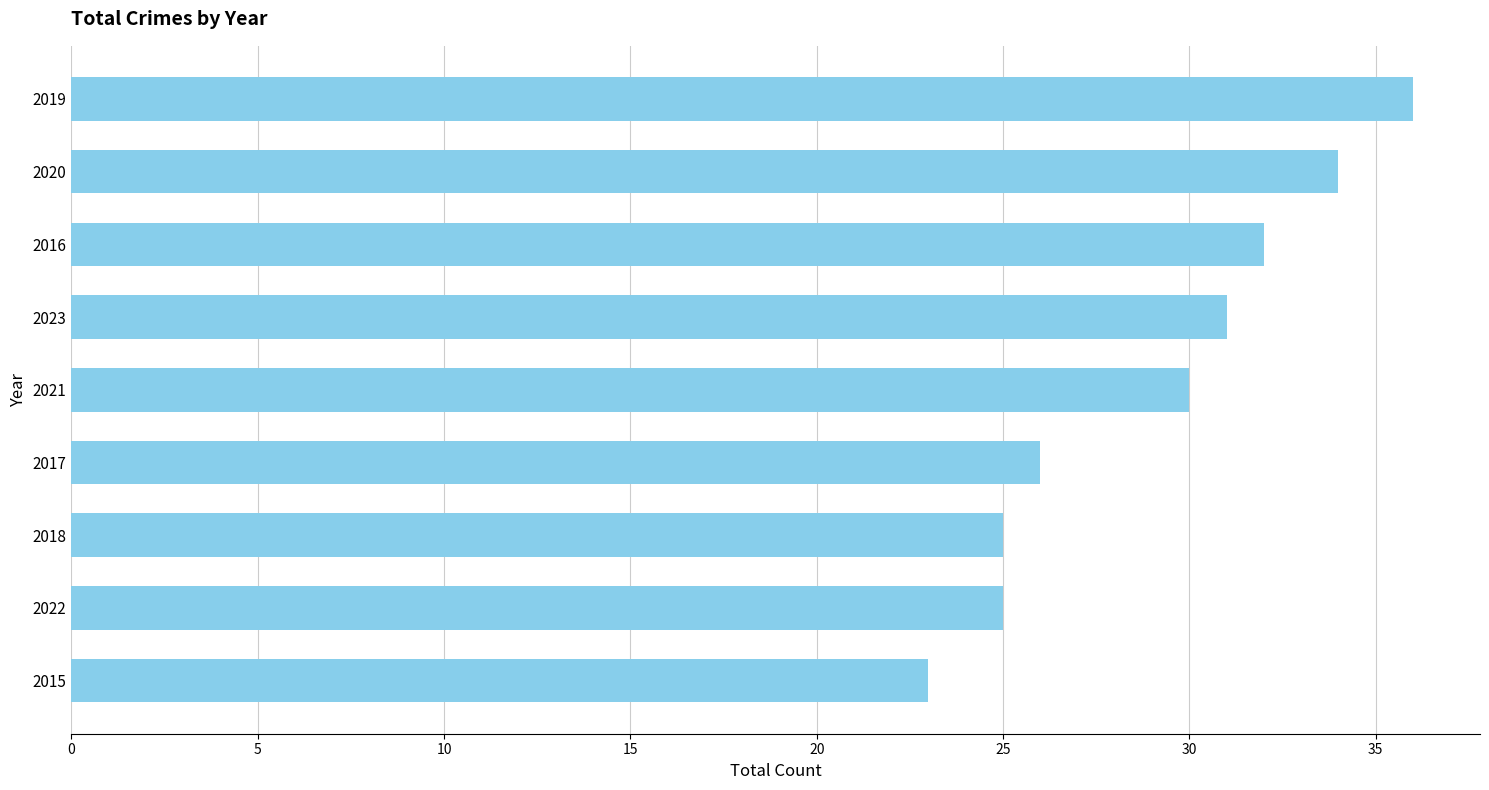

How many distinct data groups are displayed?

1